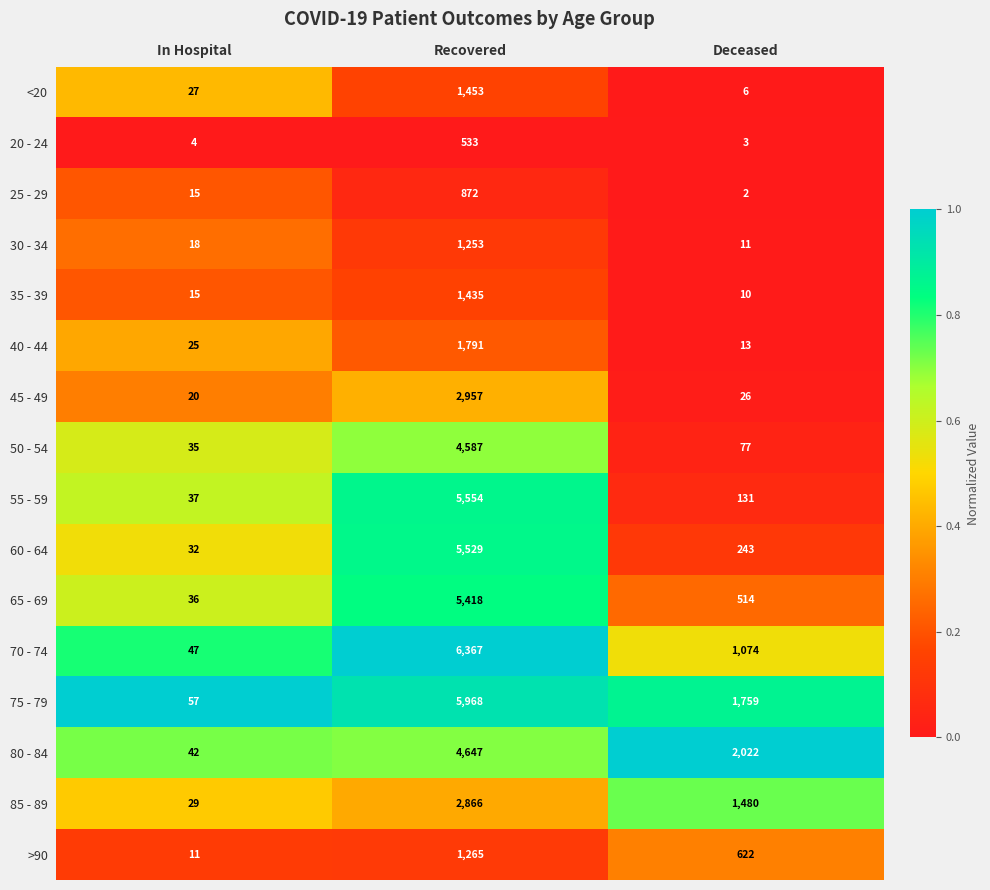

Which series has the largest range (max minus min)?

70 - 74